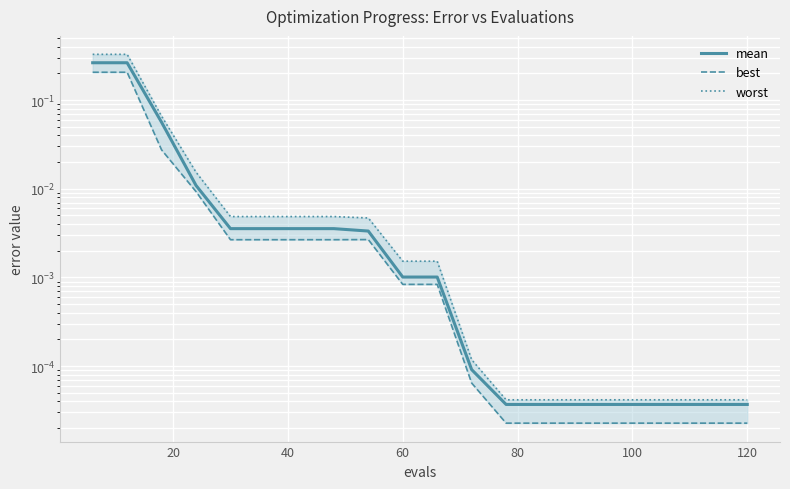

List the series in order of their peak value, lowest first.

best, mean, worst